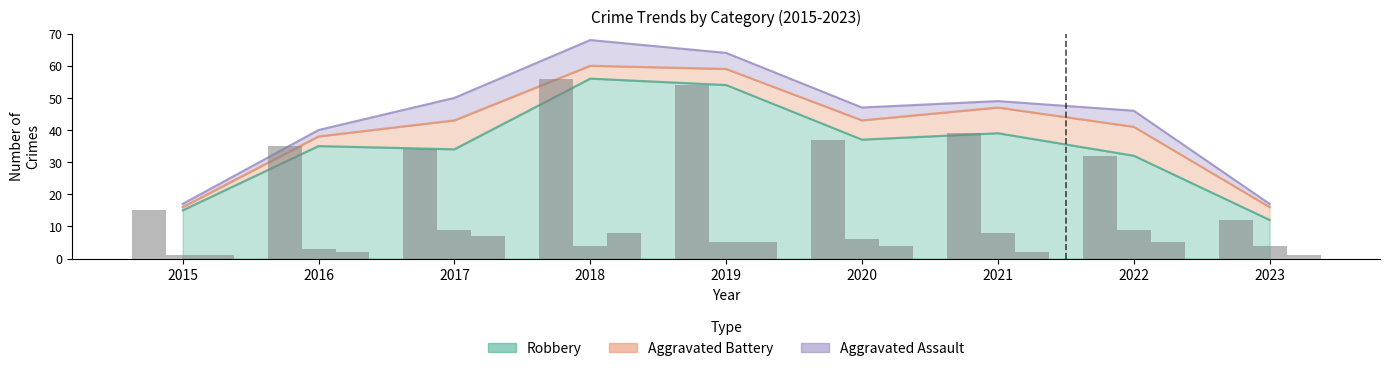

Which category has the lowest value in the Aggravated Battery series?

2015